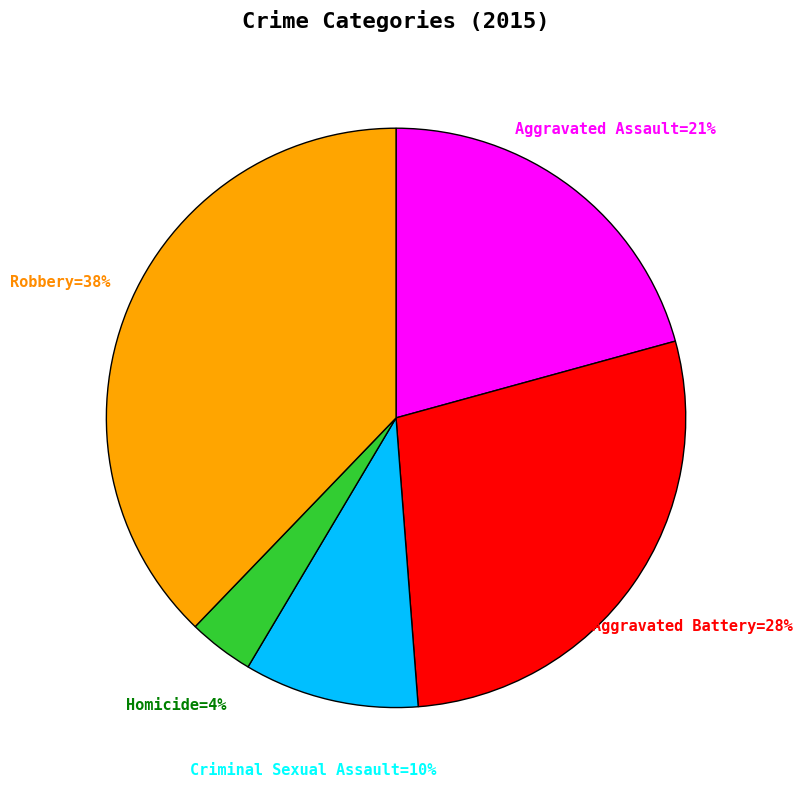

Does any single category account for the majority?

No